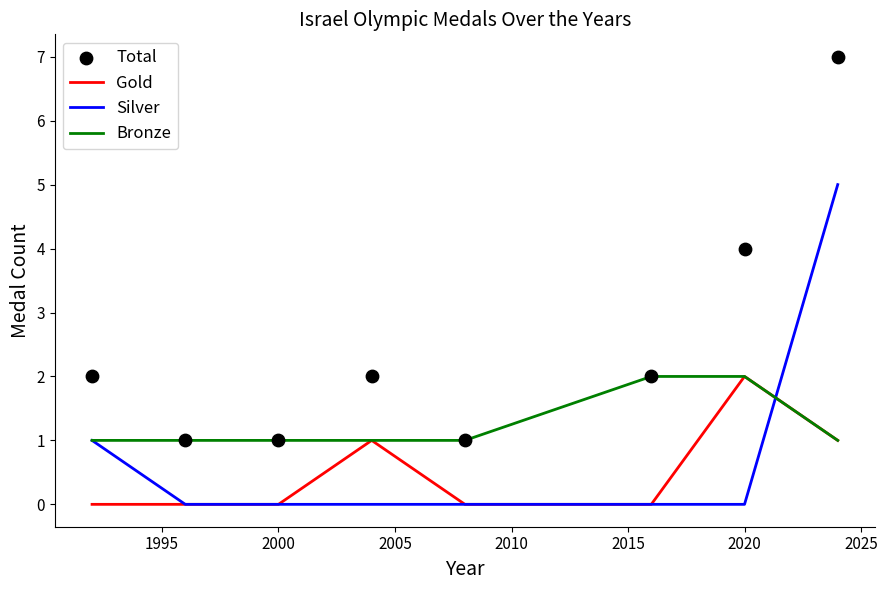

Which series reaches the maximum Y coordinate?

Total